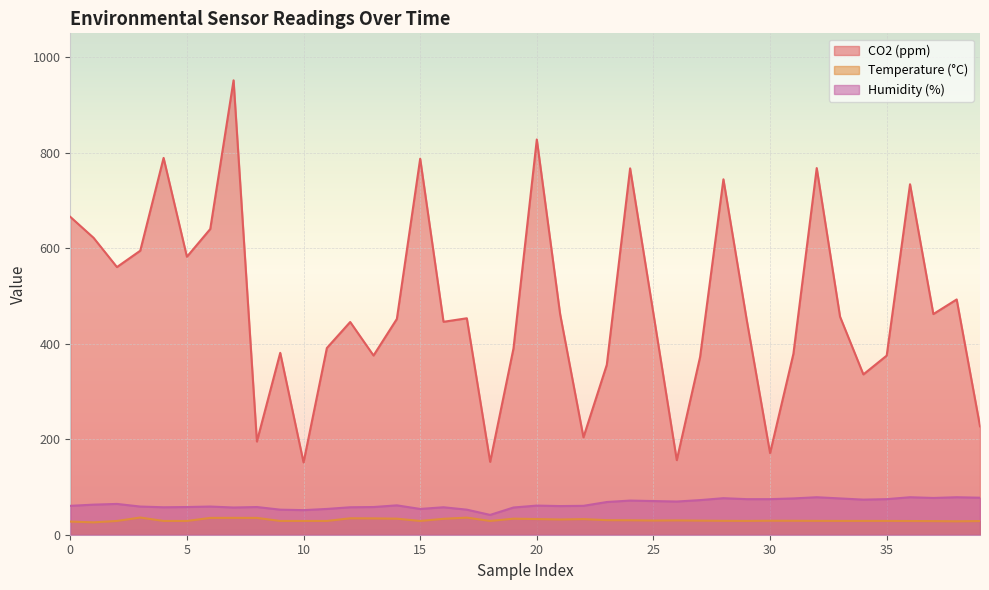

Is it true that Humidity (%) equals 54.0 at 11?

True